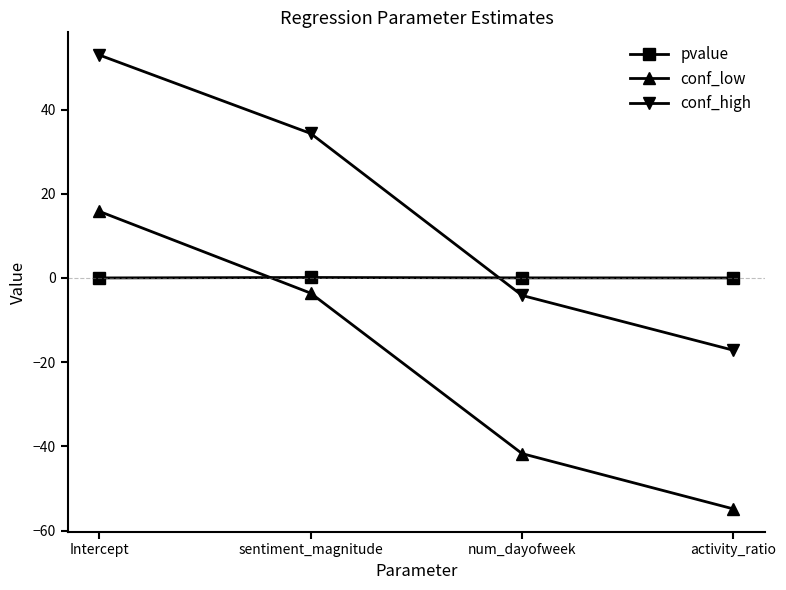

What is the label of the 3rd point from the right?

sentiment_magnitude